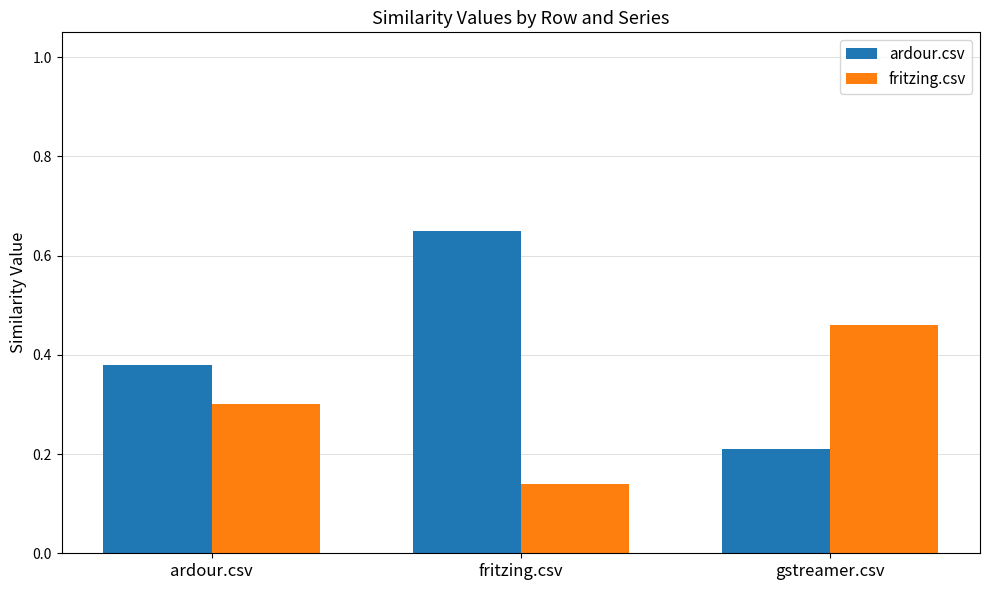

The fritzing.csv series shows 0.5 at ardour.csv. True or false?

False